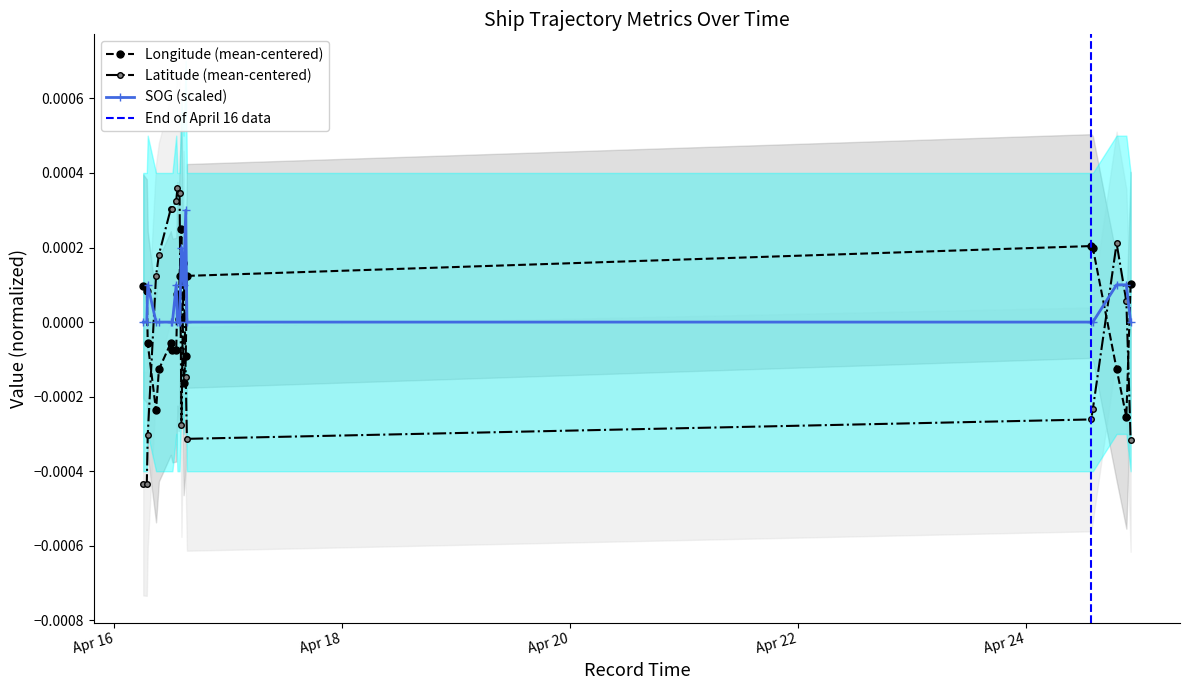

How many times do SOG and Longitude cross each other?

6